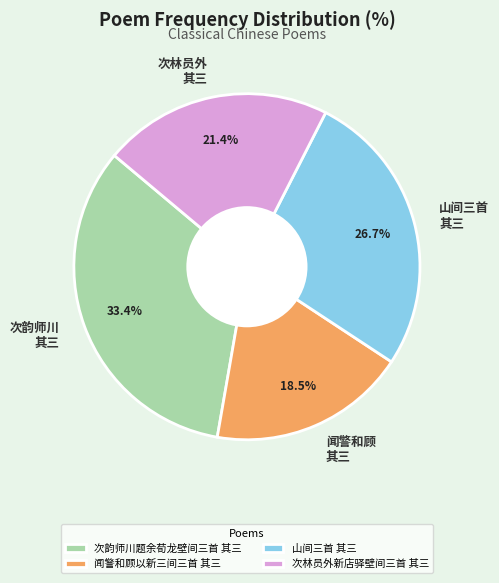

To the nearest percent, what is the difference between the largest and smallest slice percentages?

15%